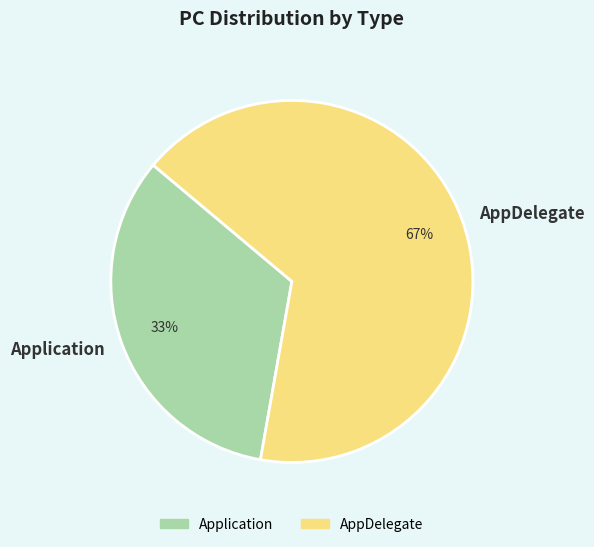

Which category has the smallest portion of the pie?

Application